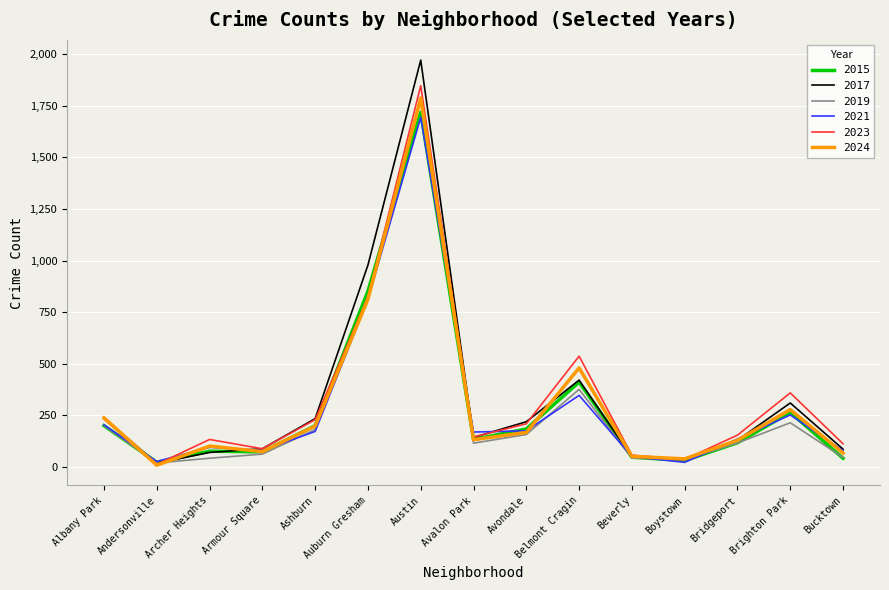

Is this an area chart (filled region under the line)?

No